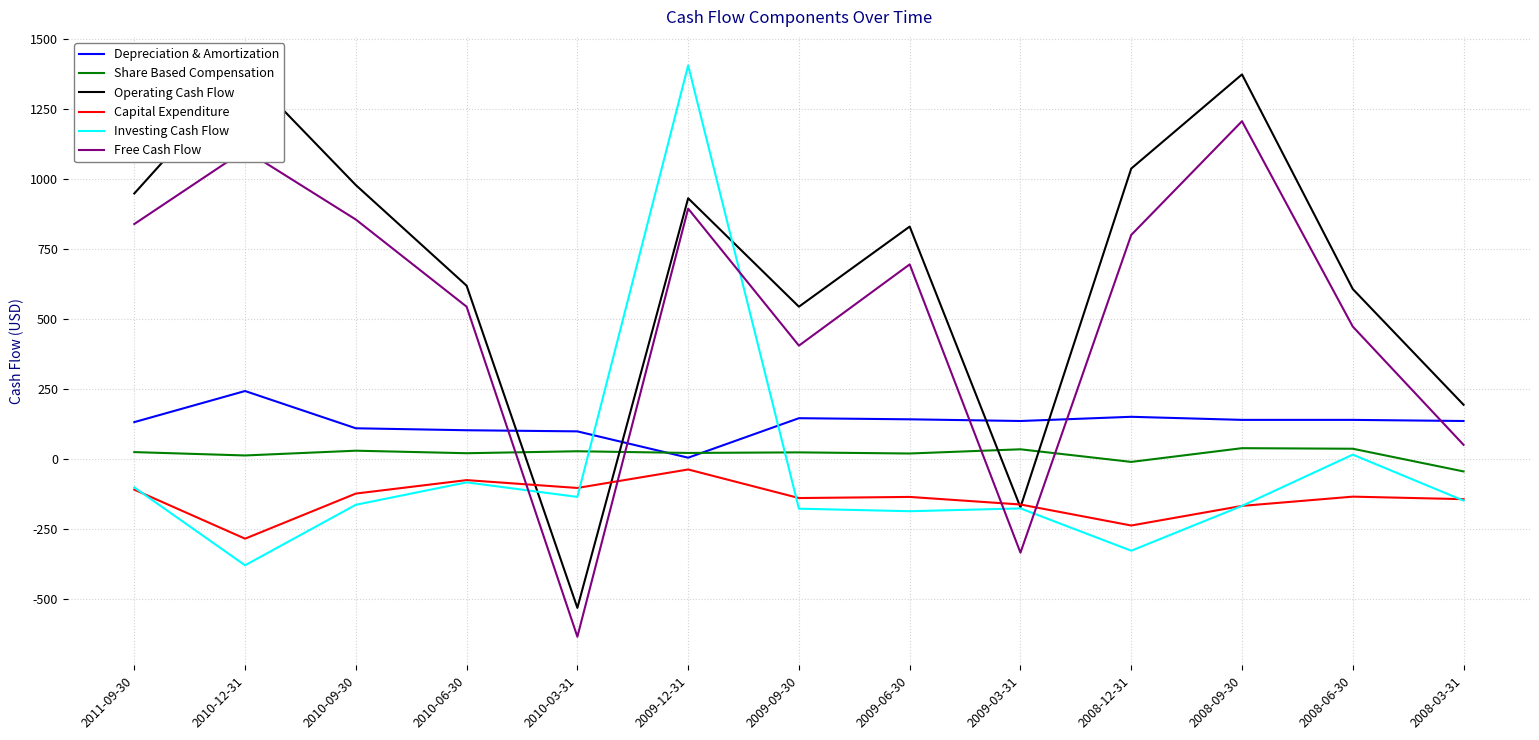

True or false: Share Based Compensation and Operating Cash Flow cross at least once.

True